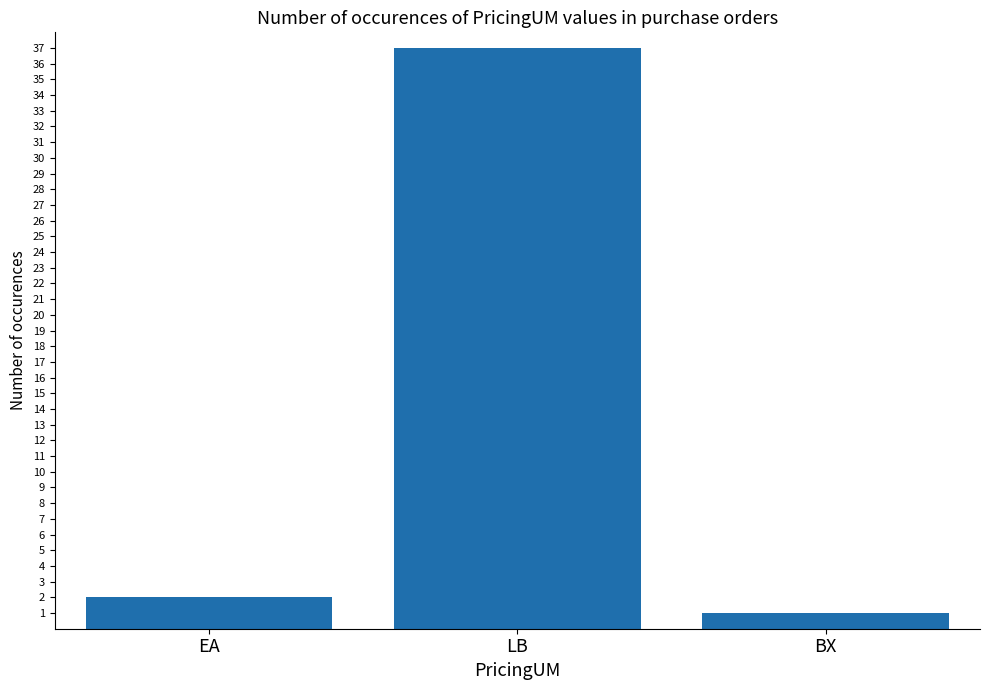

List the labels in order of value, smallest first.

BX, EA, LB